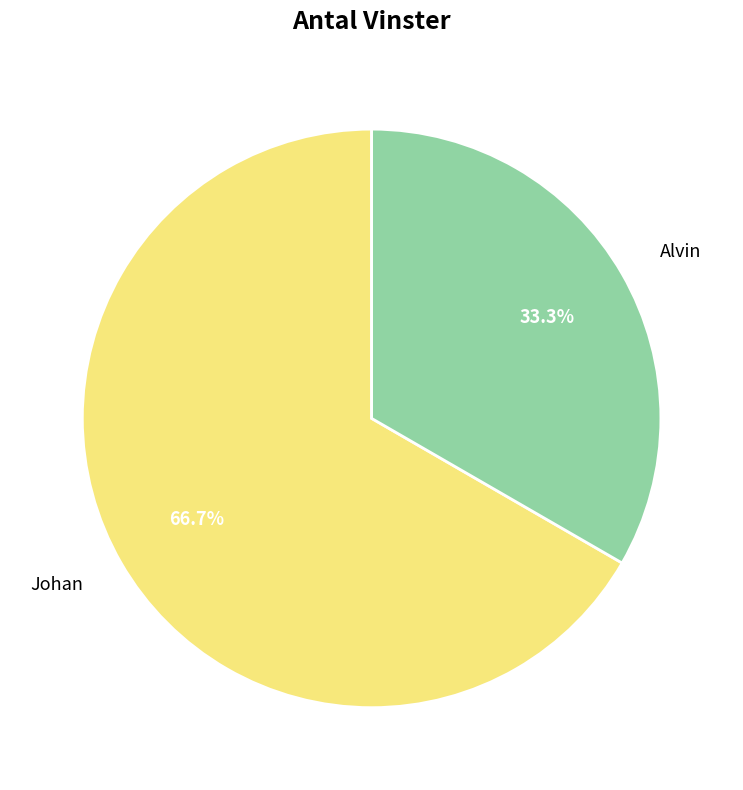

Rank the categories by value from highest to lowest.

Johan, Alvin